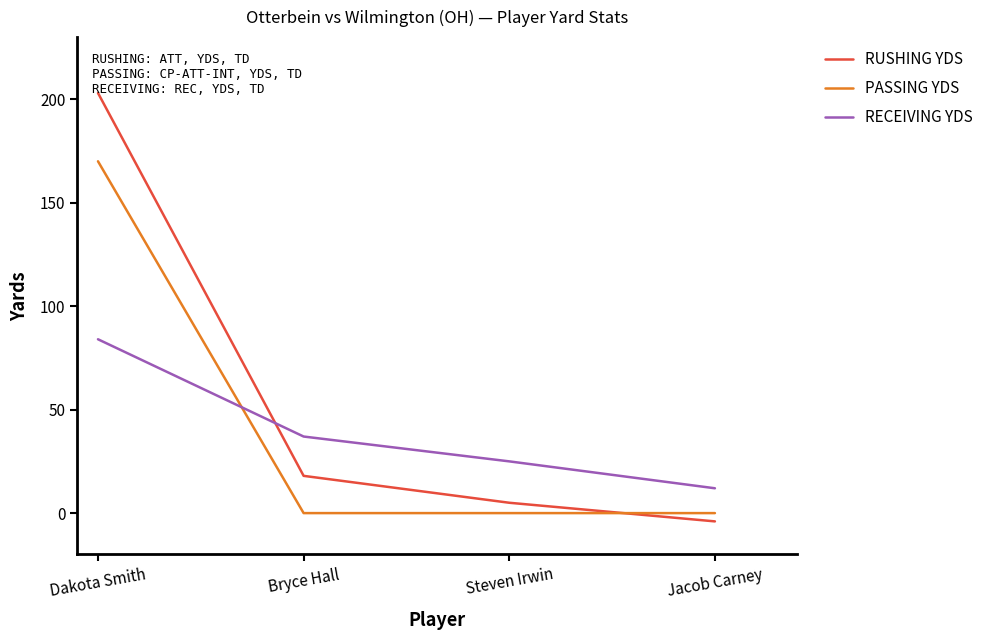

Where do RUSHING YDS and RECEIVING YDS first cross each other?

Dakota Smith and Bryce Hall